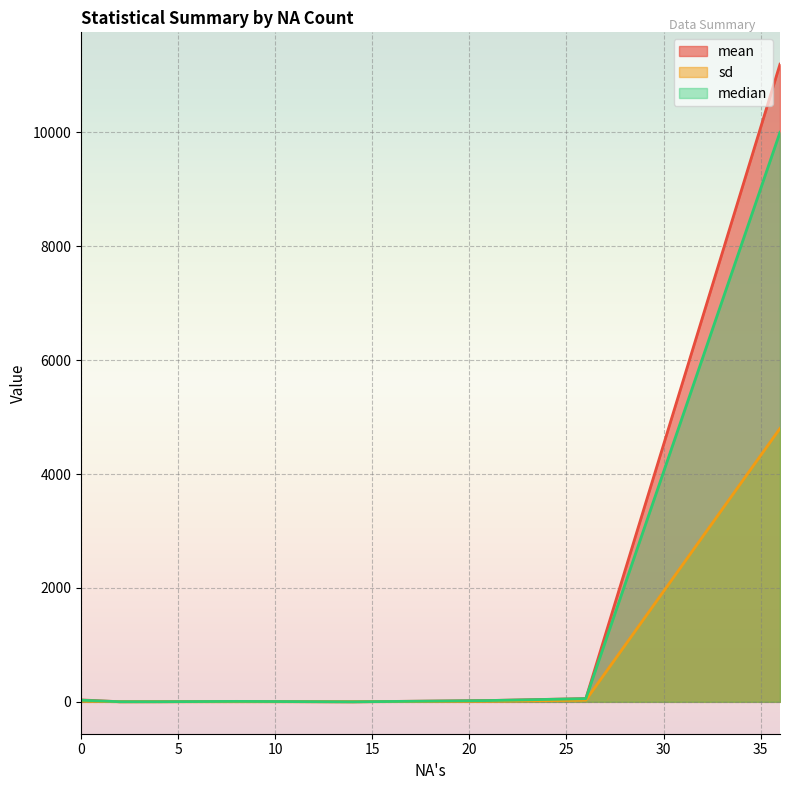

What is the maximum value shown in the chart?

11195.4